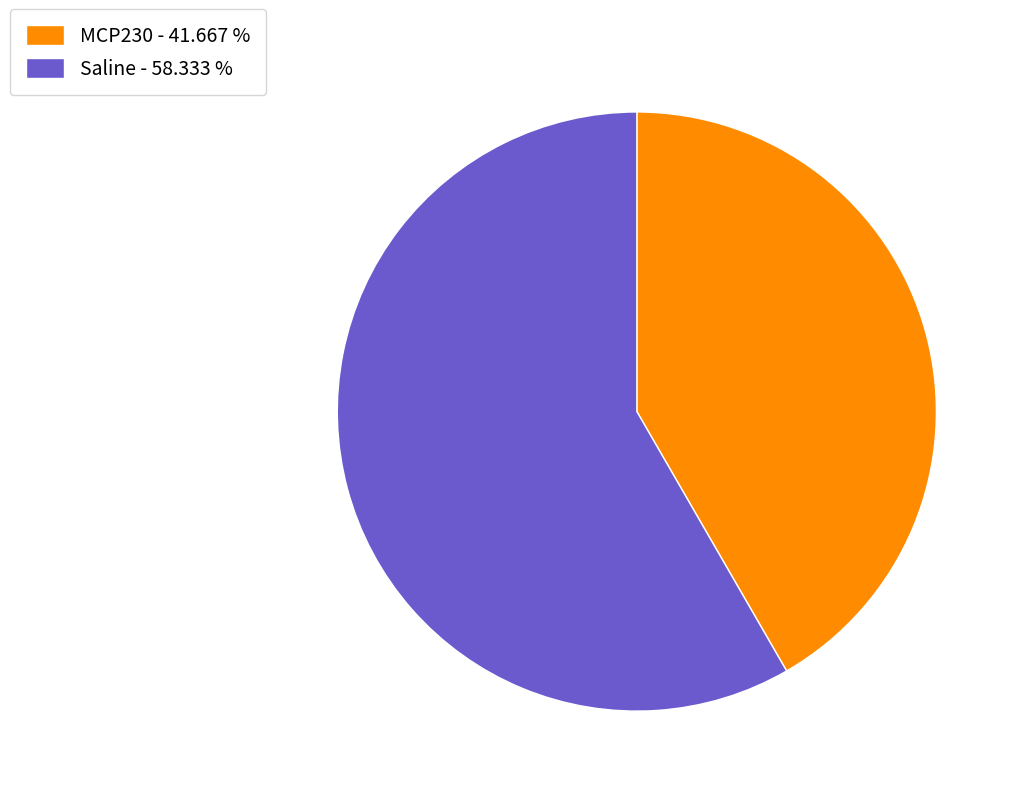

Does MCP230 - 41.667 % represent more than half of the total?

No